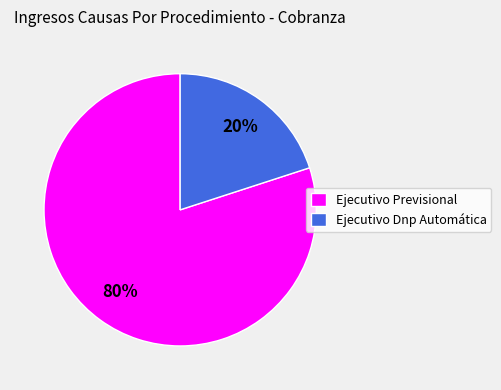

Which category has the biggest portion of the pie?

Ejecutivo Previsional